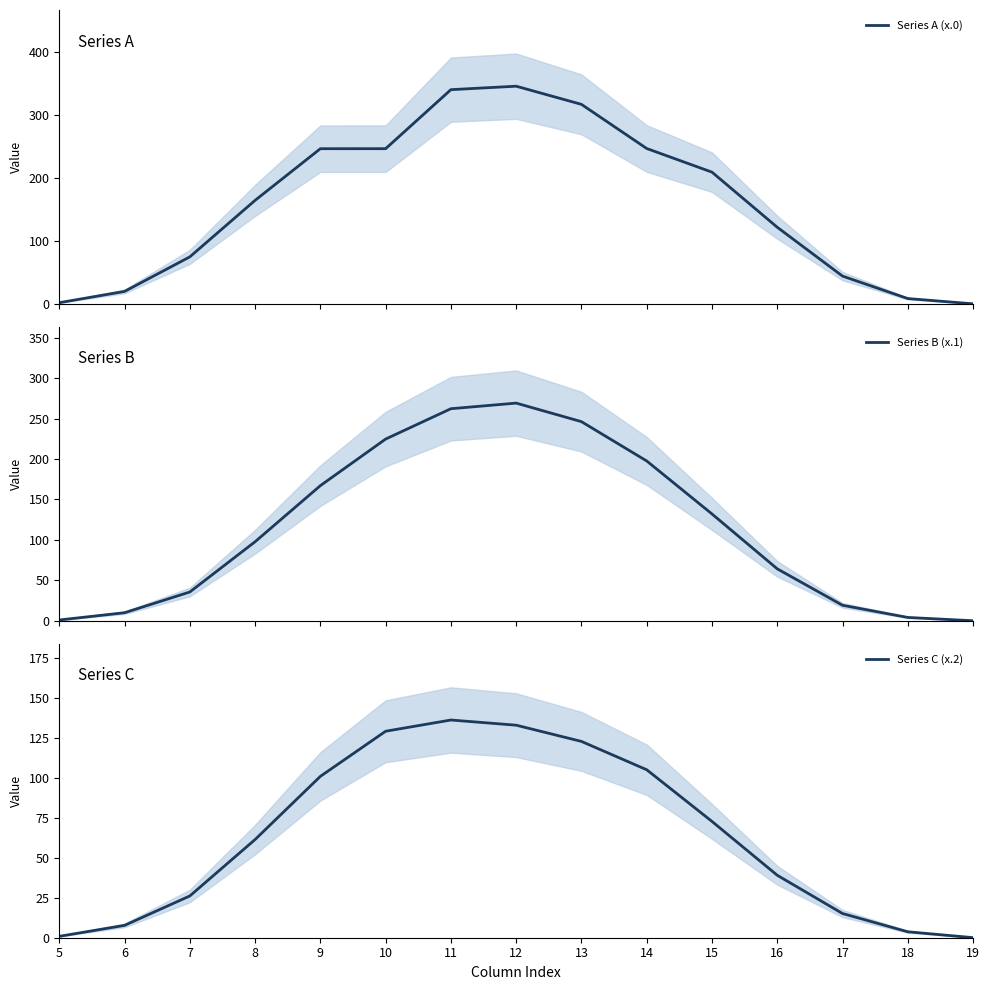

Reading left to right, what are all the values shown in this chart?

Series A (x.0): 1.9	19.8	74.5	164.1	246.0	246.0	339.5	345.0	316.2	246.3	208.8	121.5	44.1	8.5	0.2
Series B (x.1): 1.0	10.0	35.6	97.7	167.1	224.6	262.1	269.1	246.2	197.6	132.1	64.2	19.2	4.2	0.1
Series C (x.2): 0.9	7.7	26.1	61.3	100.8	129.0	136.0	132.7	122.6	104.9	72.6	39.0	15.1	3.7	0.0